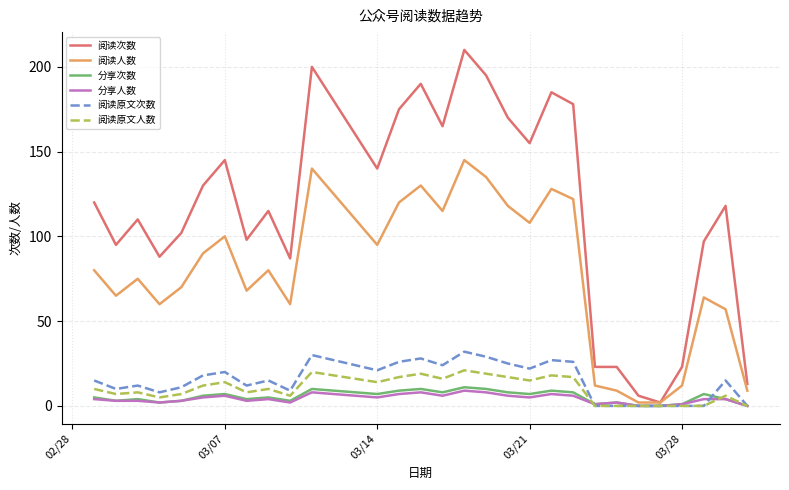

What is the maximum value for 阅读人数?

145